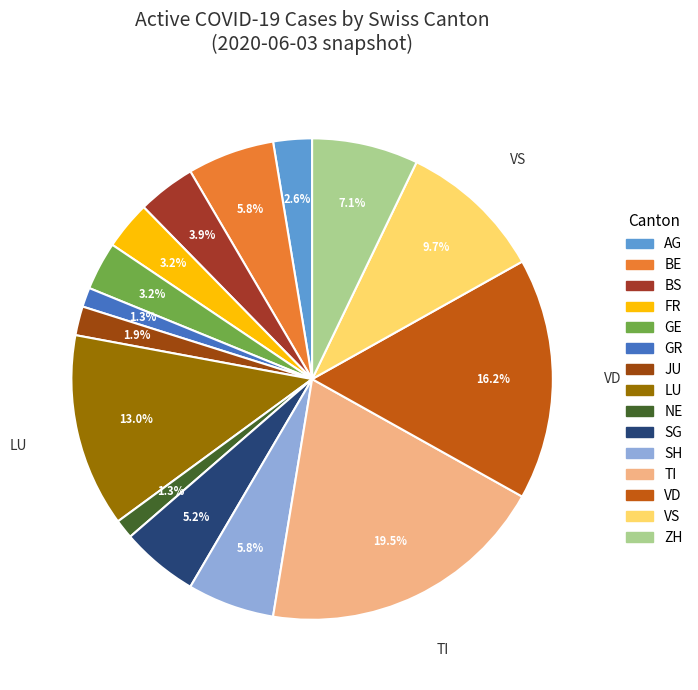

How many slices are in this pie chart?

15